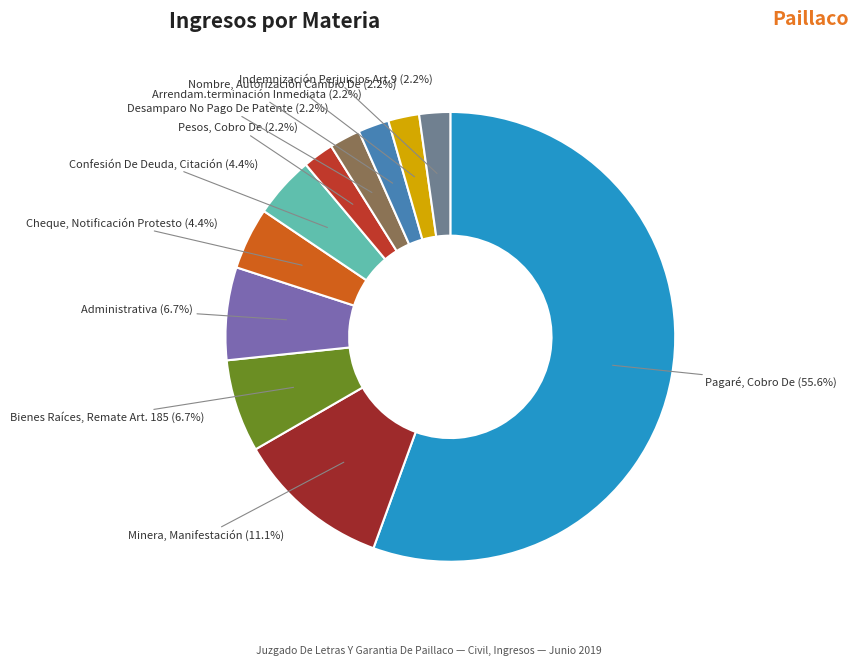

What is the ratio of the value at Desamparo No Pago De Patente to the value at Administrativa?

0.3